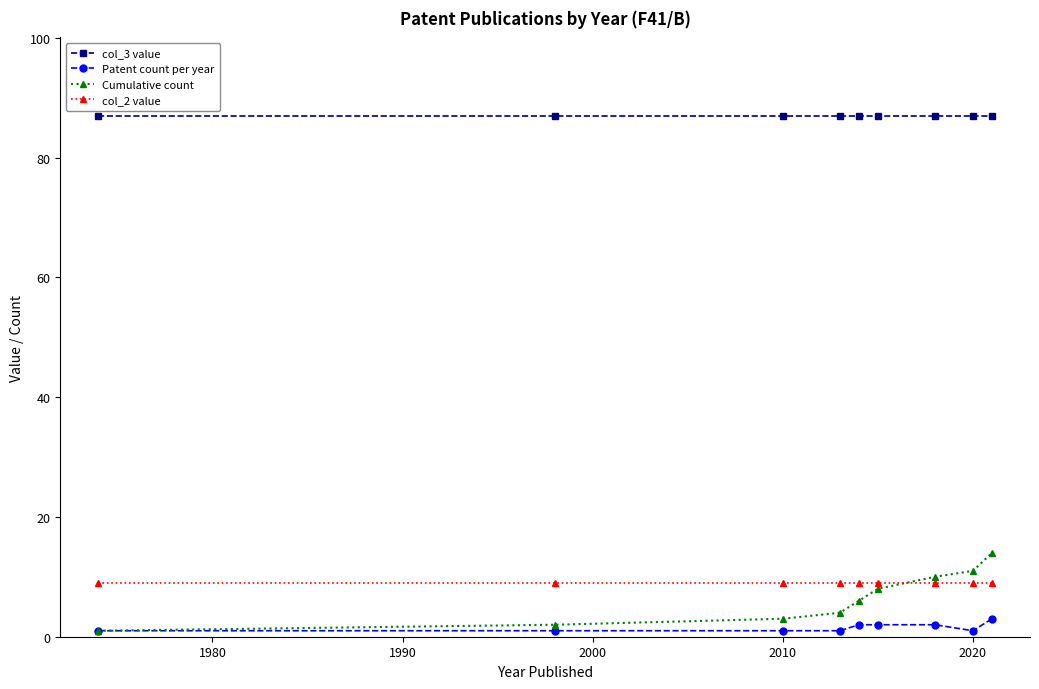

Which series has the widest spread of values?

Cumulative count